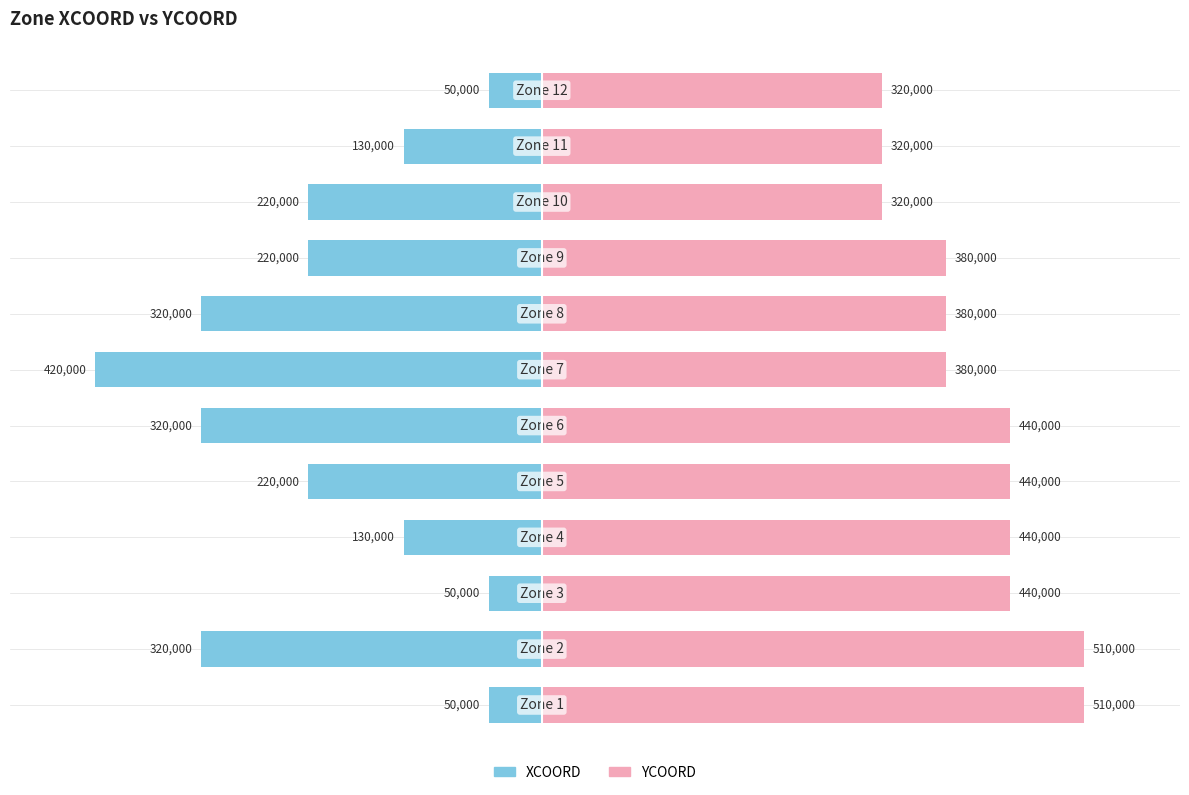

The value of XCOORD at 8 is -382520. True or false?

False